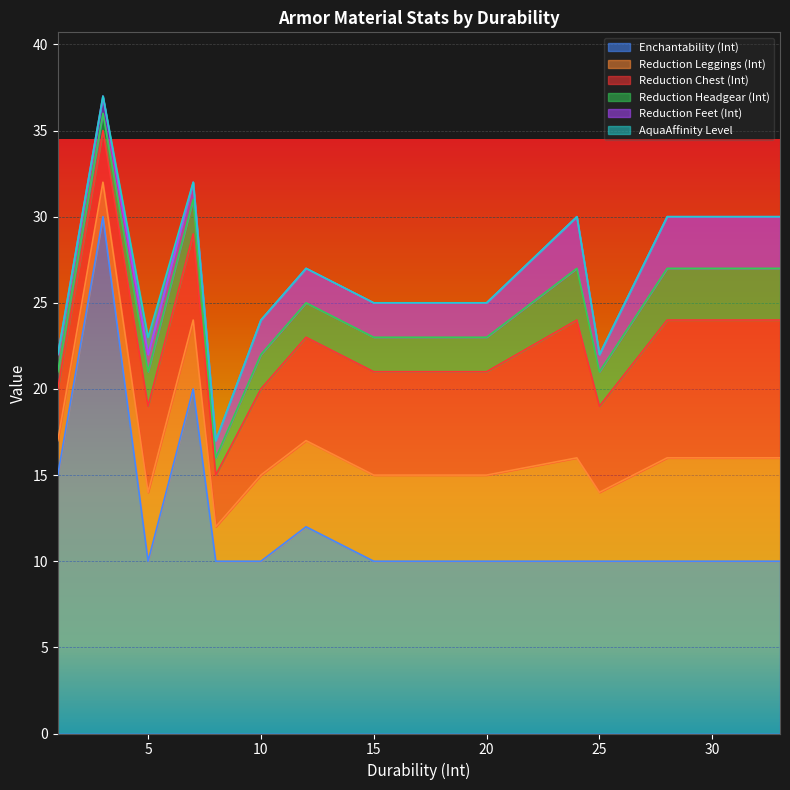

What is the maximum value for AquaAffinity Level?

1